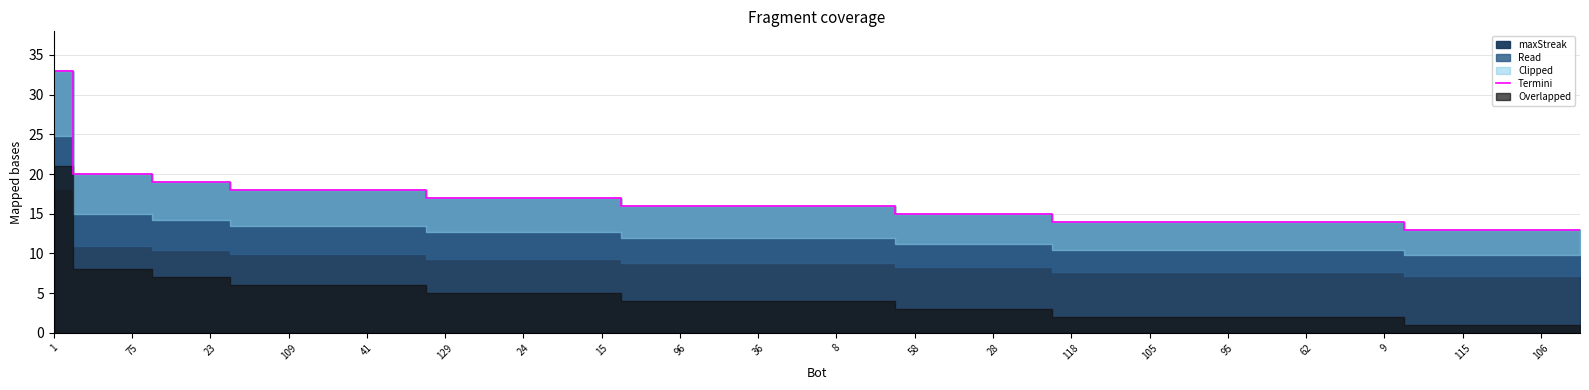

True or false: there are more than 2 points higher than both neighbors.

False